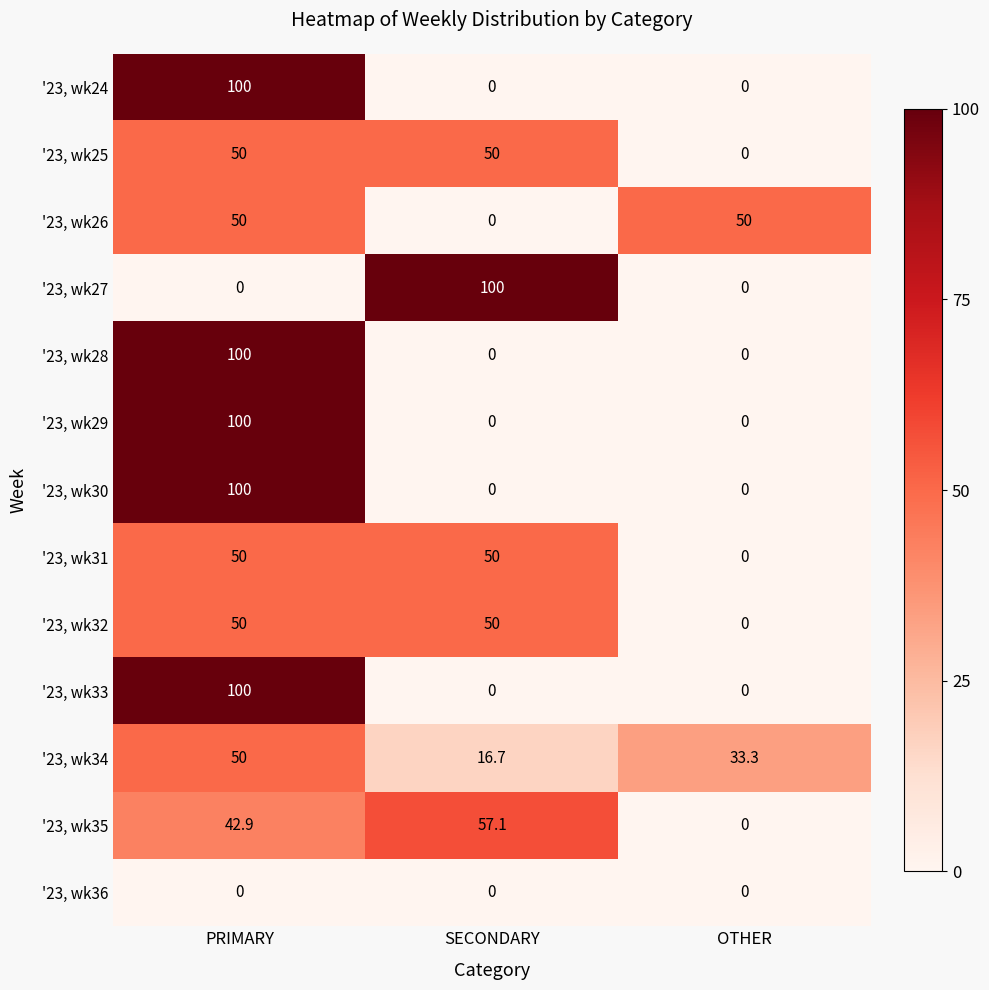

What is the spread (max minus min) of values at OTHER?

50.0